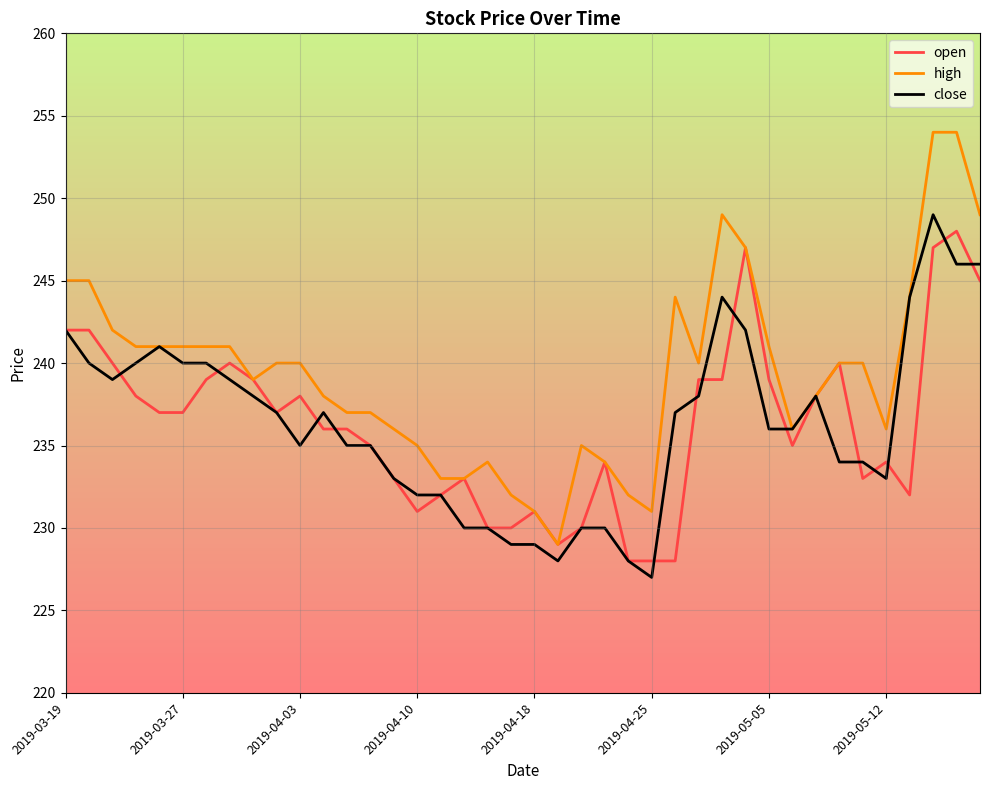

Which series has the largest total across all categories?

high